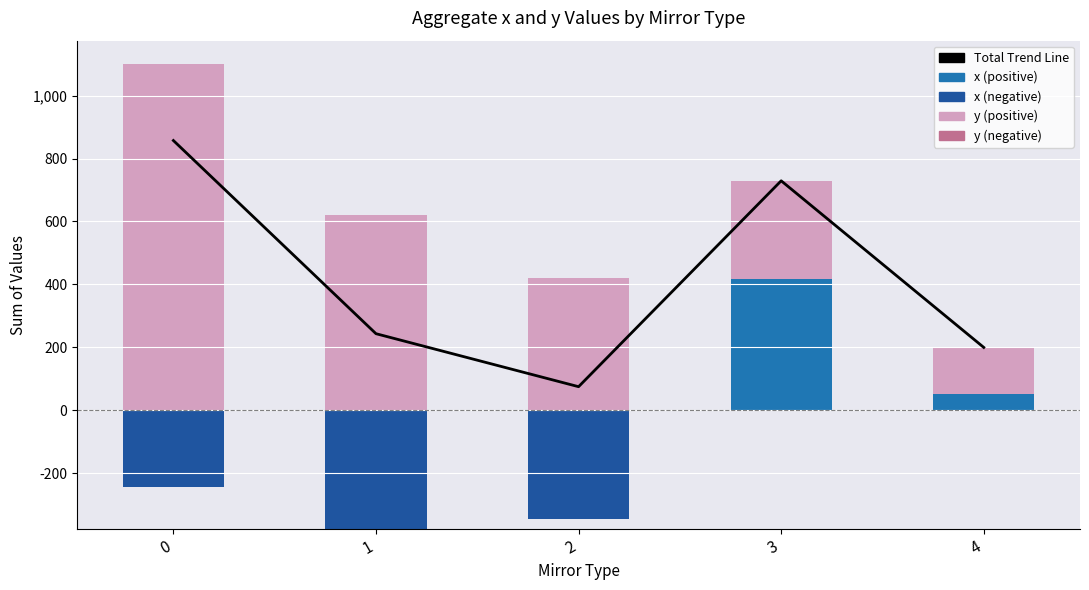

At how many categories does at least one series exceed 1062?

1